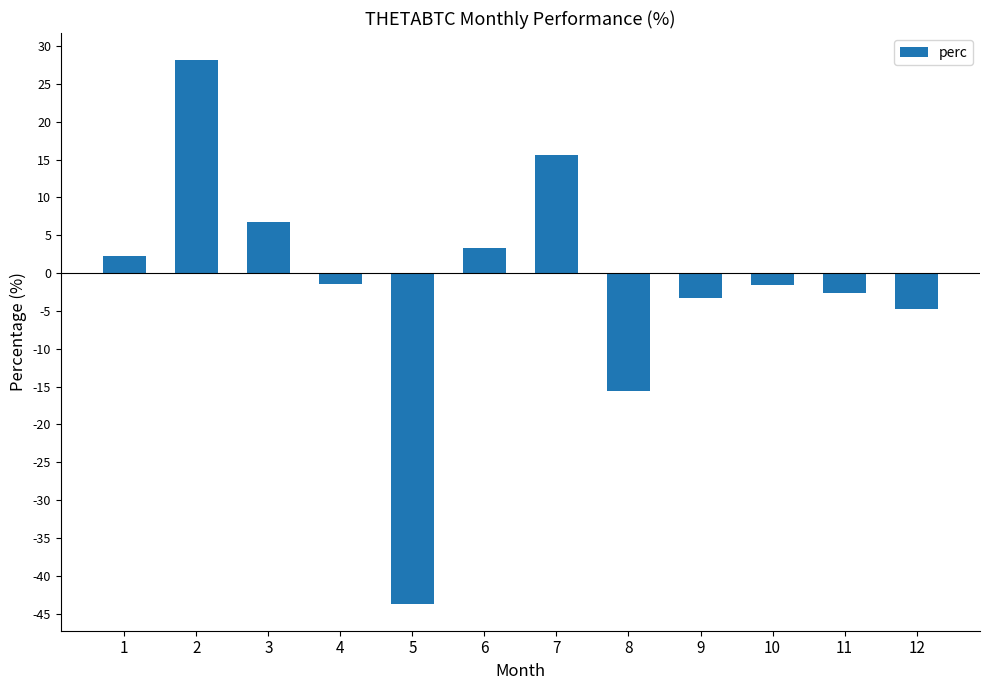

The chart shows a value of -1.6 at 10. True or false?

True